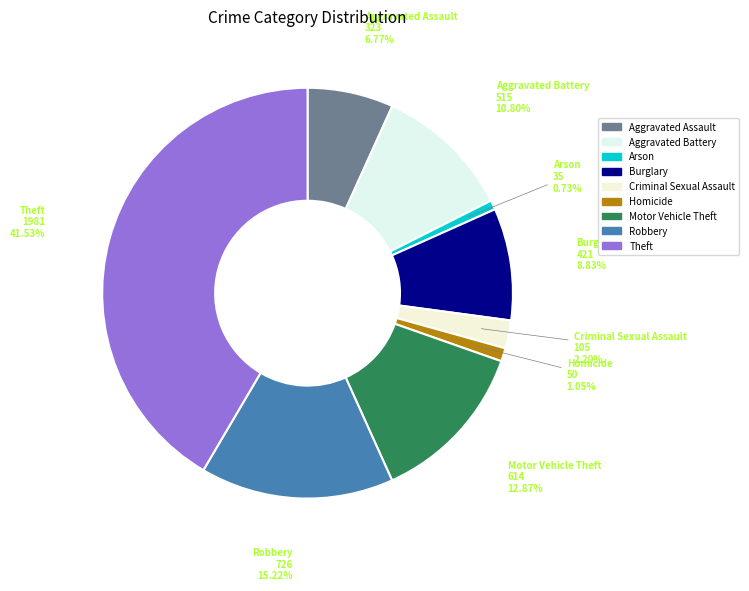

What is the largest slice in the pie chart?

Theft